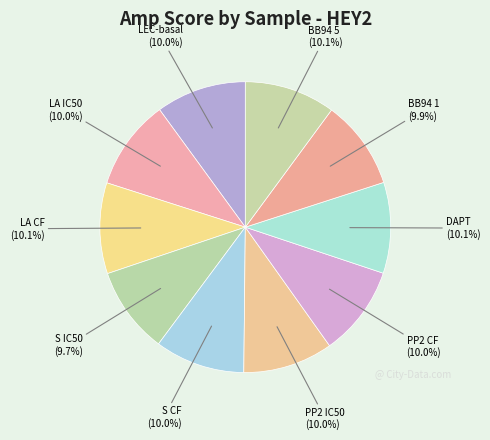

What is the smallest slice in the pie chart?

S IC50